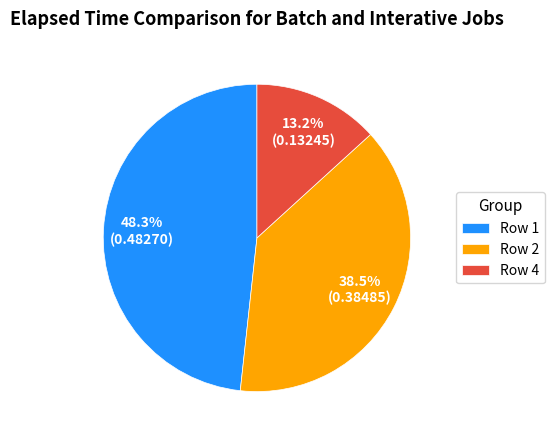

Is there any slice that represents more than half of the pie?

No